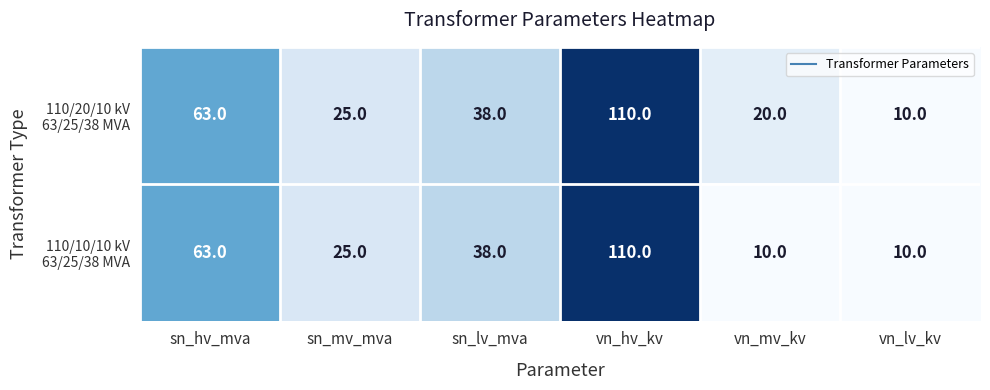

What is the smallest value displayed?

10